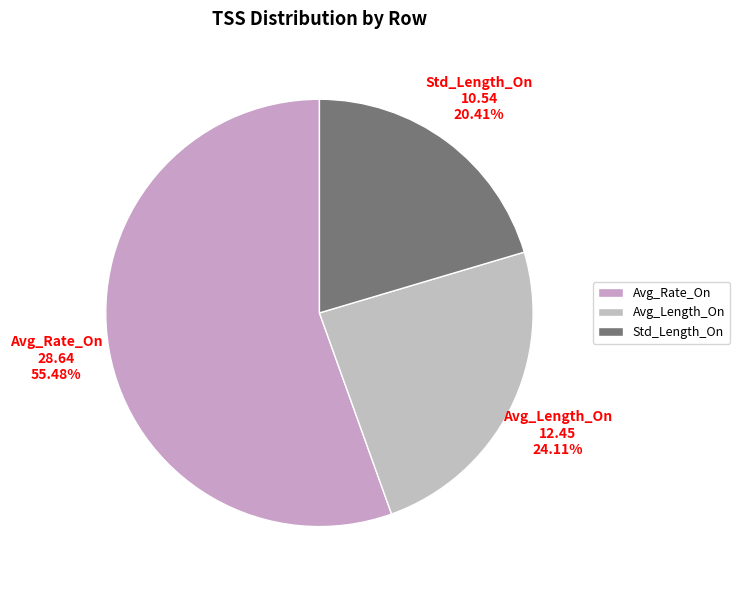

Is there a majority slice in this chart?

Yes